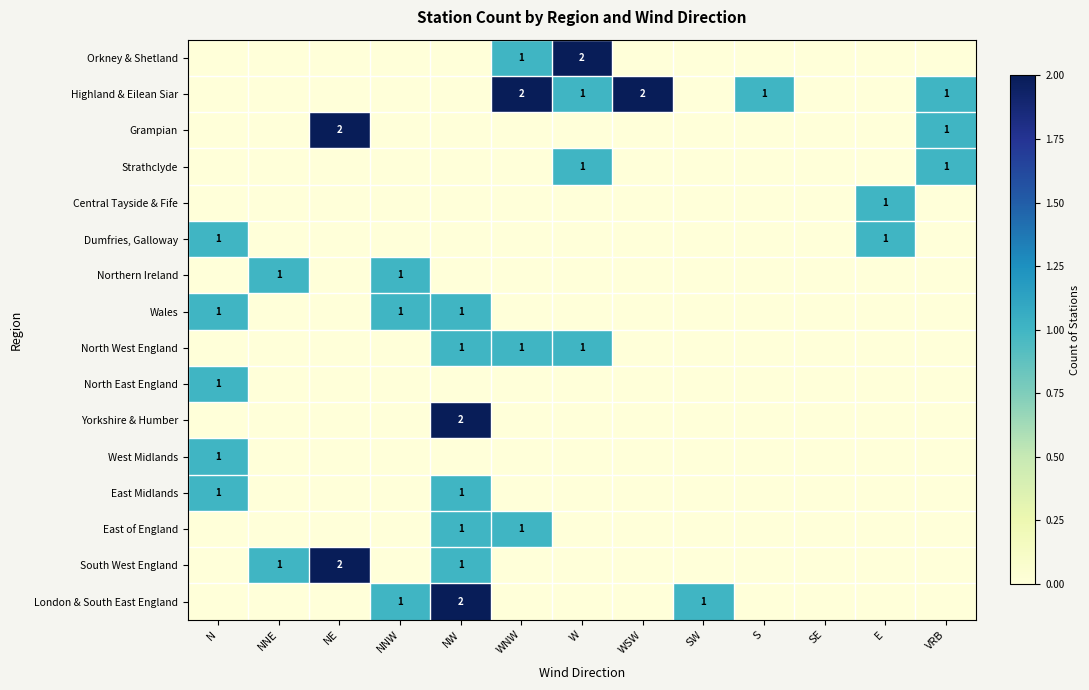

Is it true that Yorkshire & Humber equals 1 at NW?

False